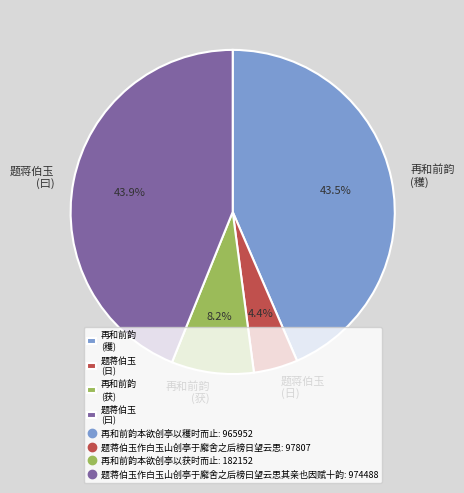

How many slices are in this pie chart?

4